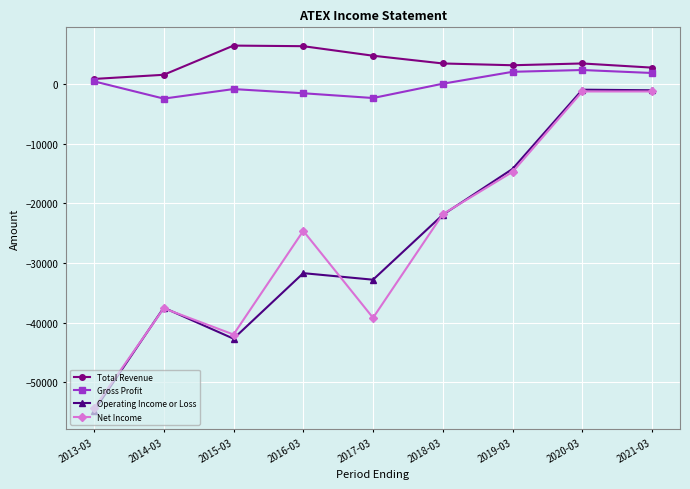

Which series changed the most between 2014-03 and 2016-03?

Net Income